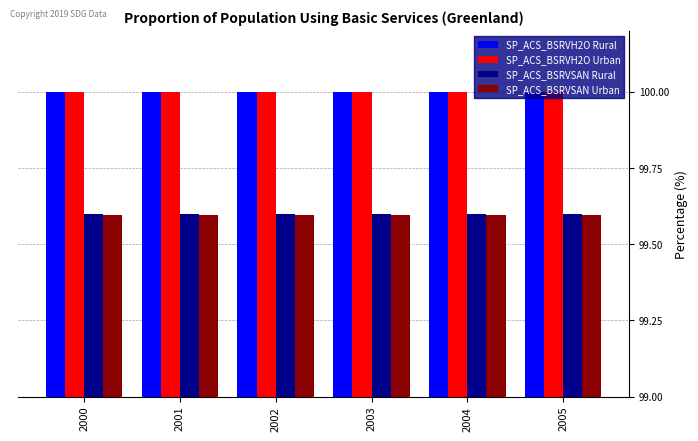

What value does the SP_ACS_BSRVSAN Rural series have at 2001?

99.6